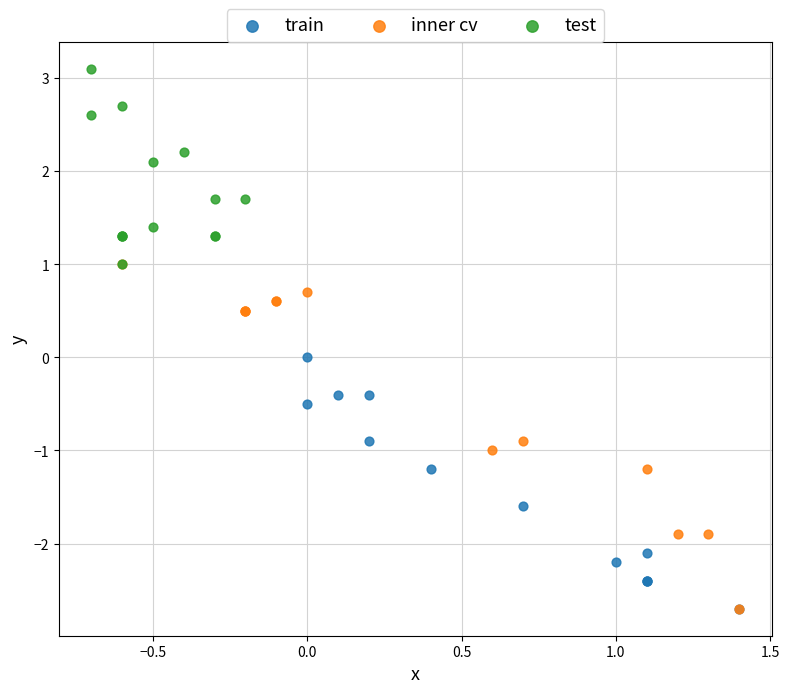

Which series has the widest spread of Y values?

inner cv